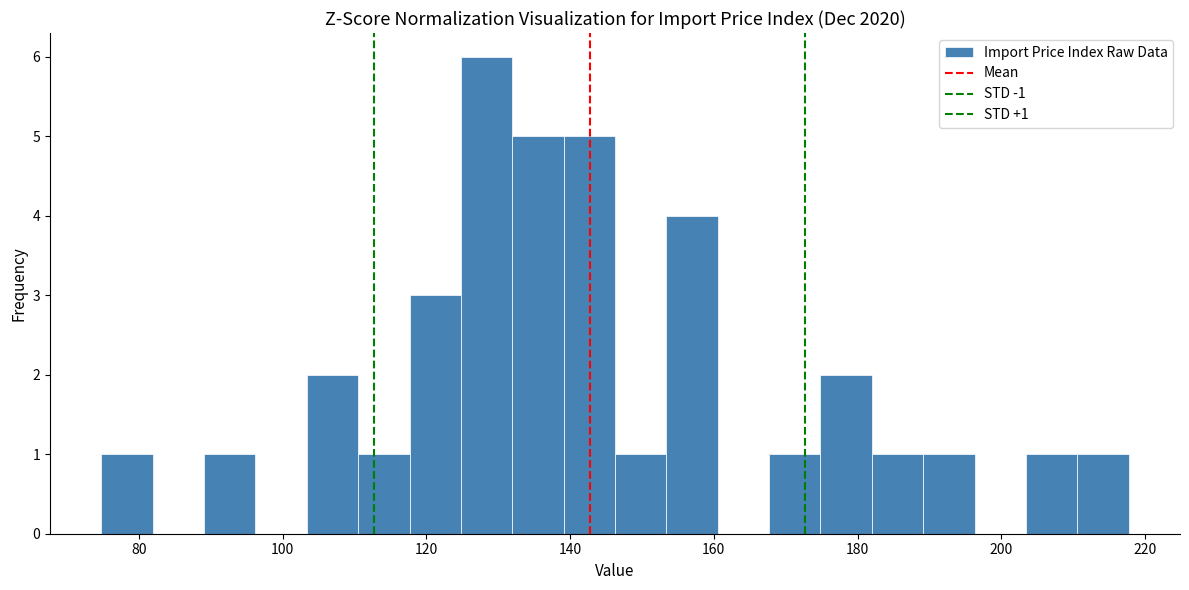

Around what value on the x-axis is the tallest bar? Give the approximate position of its centre, as read against the axis.

128